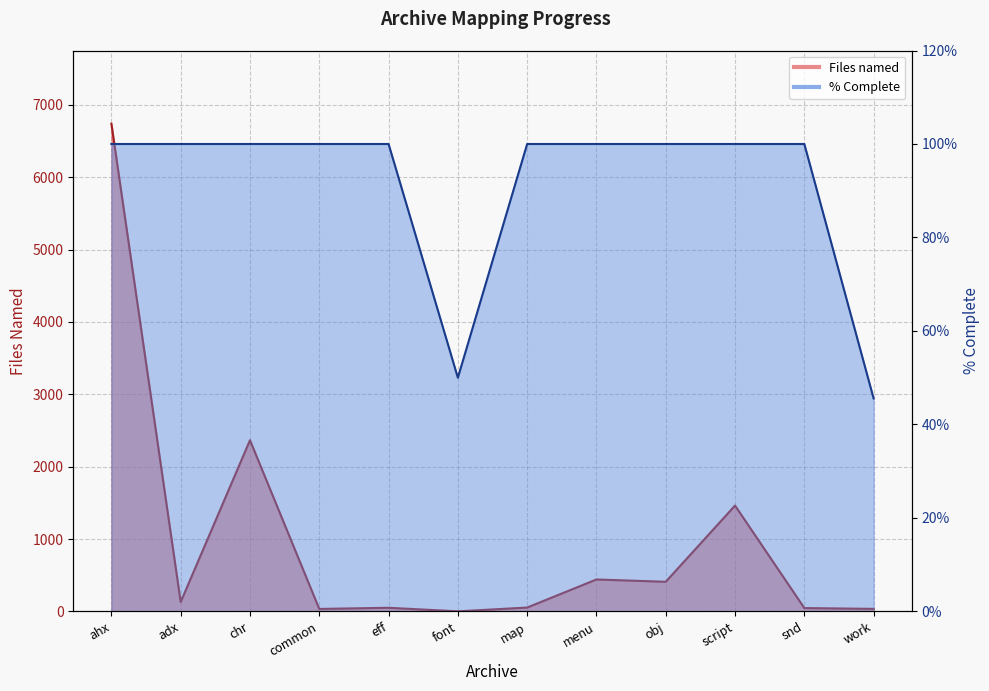

What is the average value of the % Complete series?

0.9